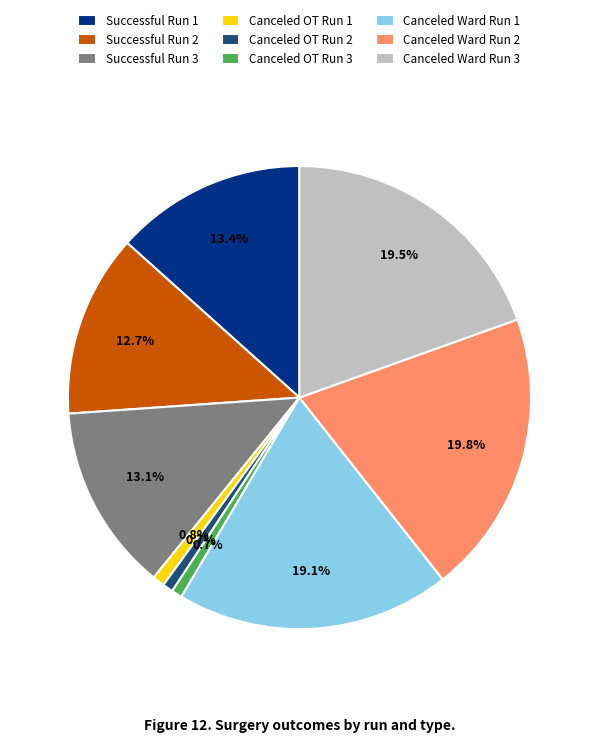

What percentage is NOT represented by Canceled Ward Run 3?

80.5%